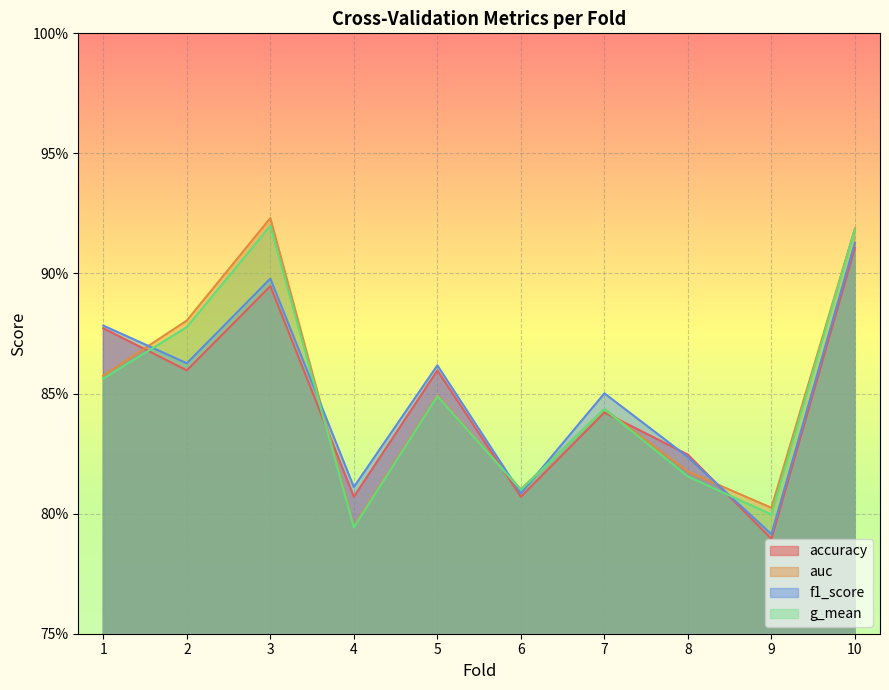

Does the chart display data point markers on the line(s)?

No